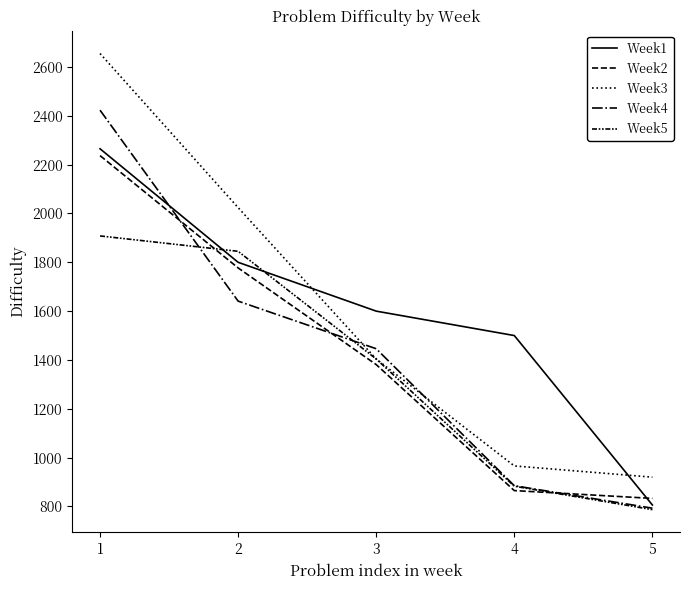

Is this an area chart (filled region under the line)?

No